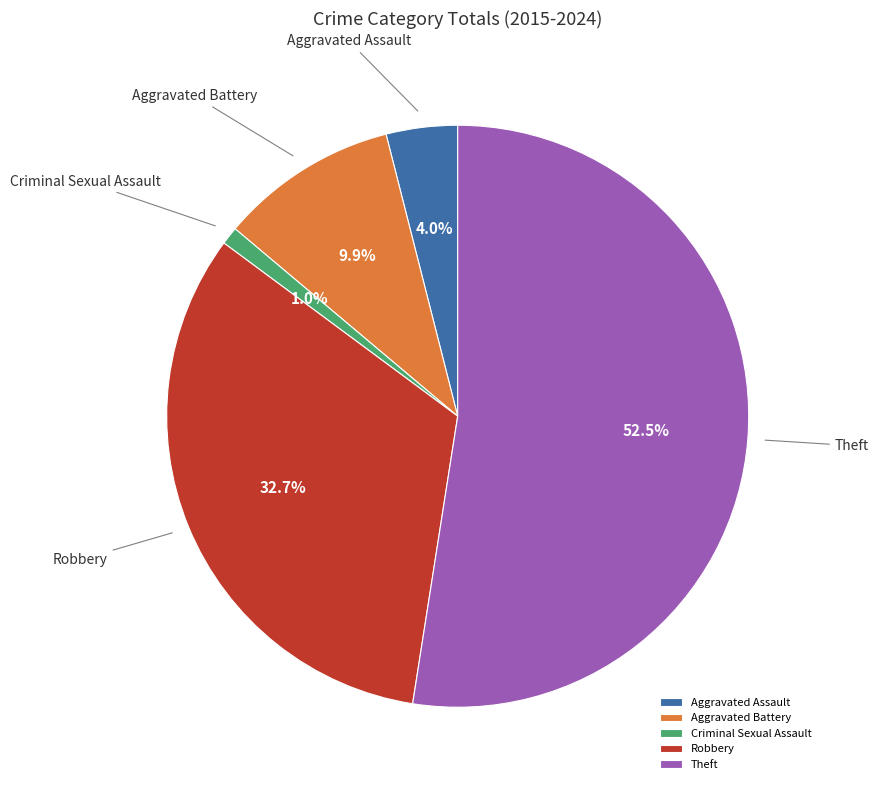

The Criminal Sexual Assault slice represents 1% of the pie. True or false?

True